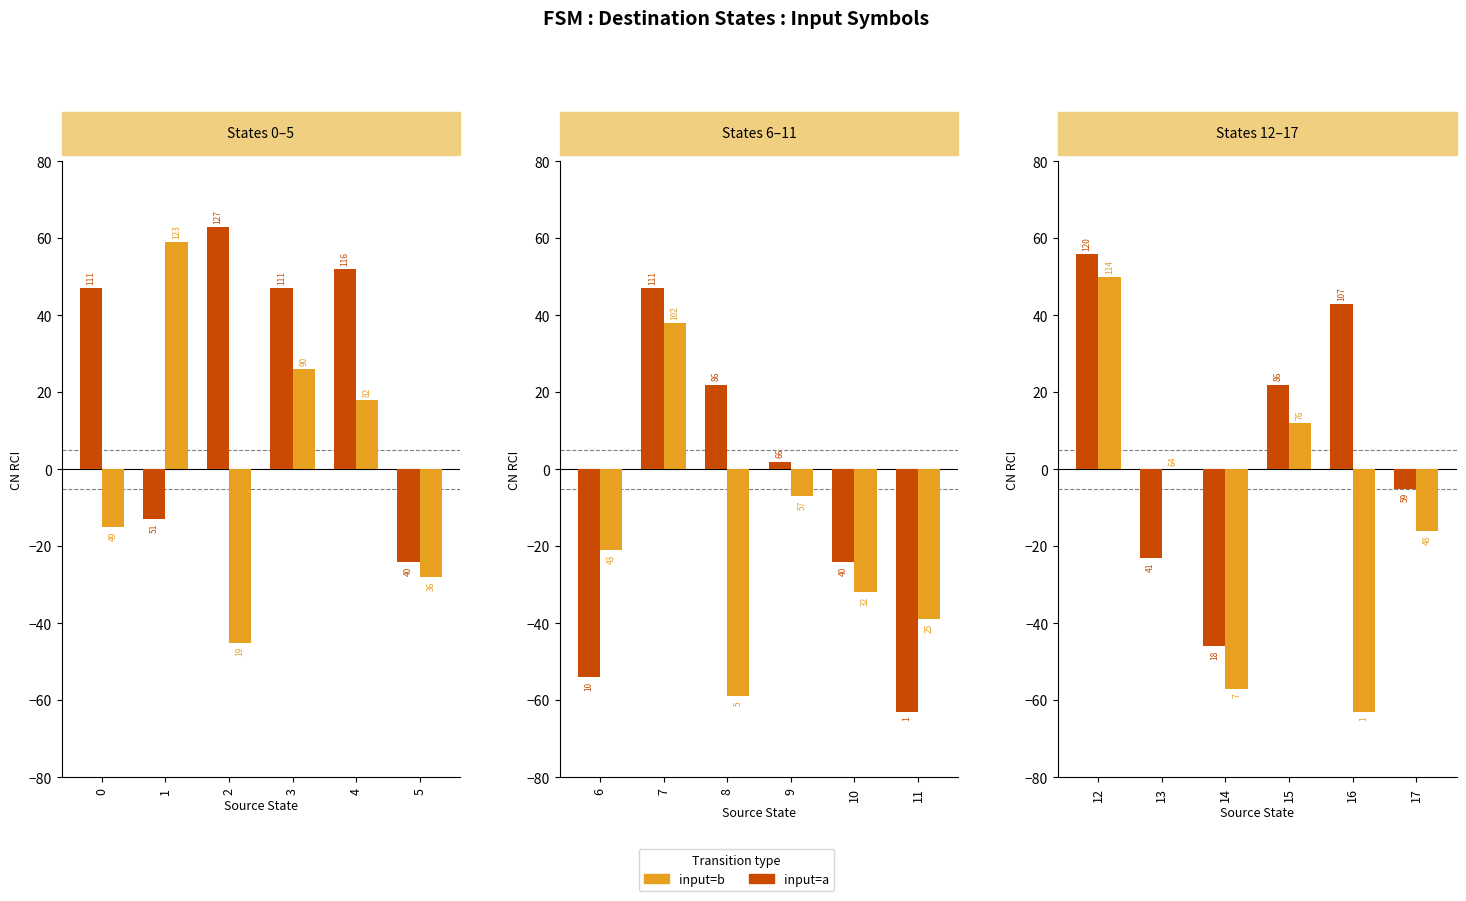

How many groups of bars are there?

6